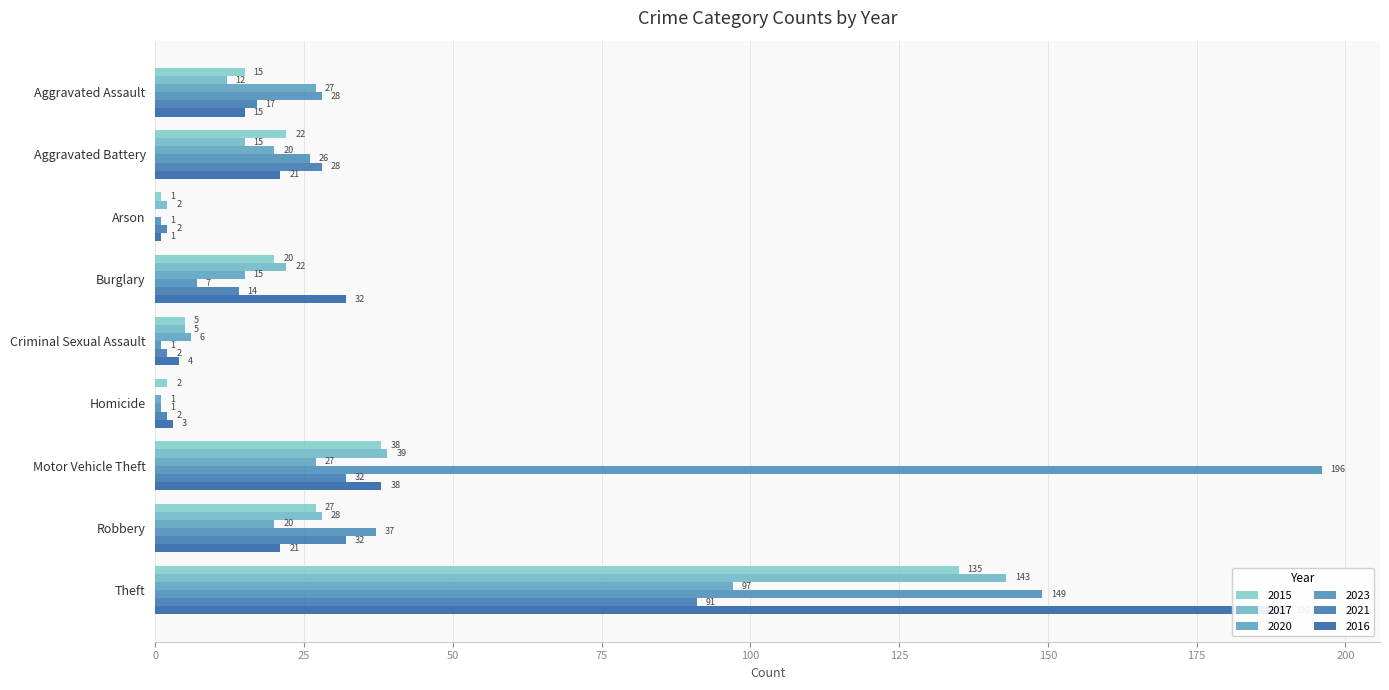

Which has a higher value, Aggravated Battery or Robbery?

Robbery